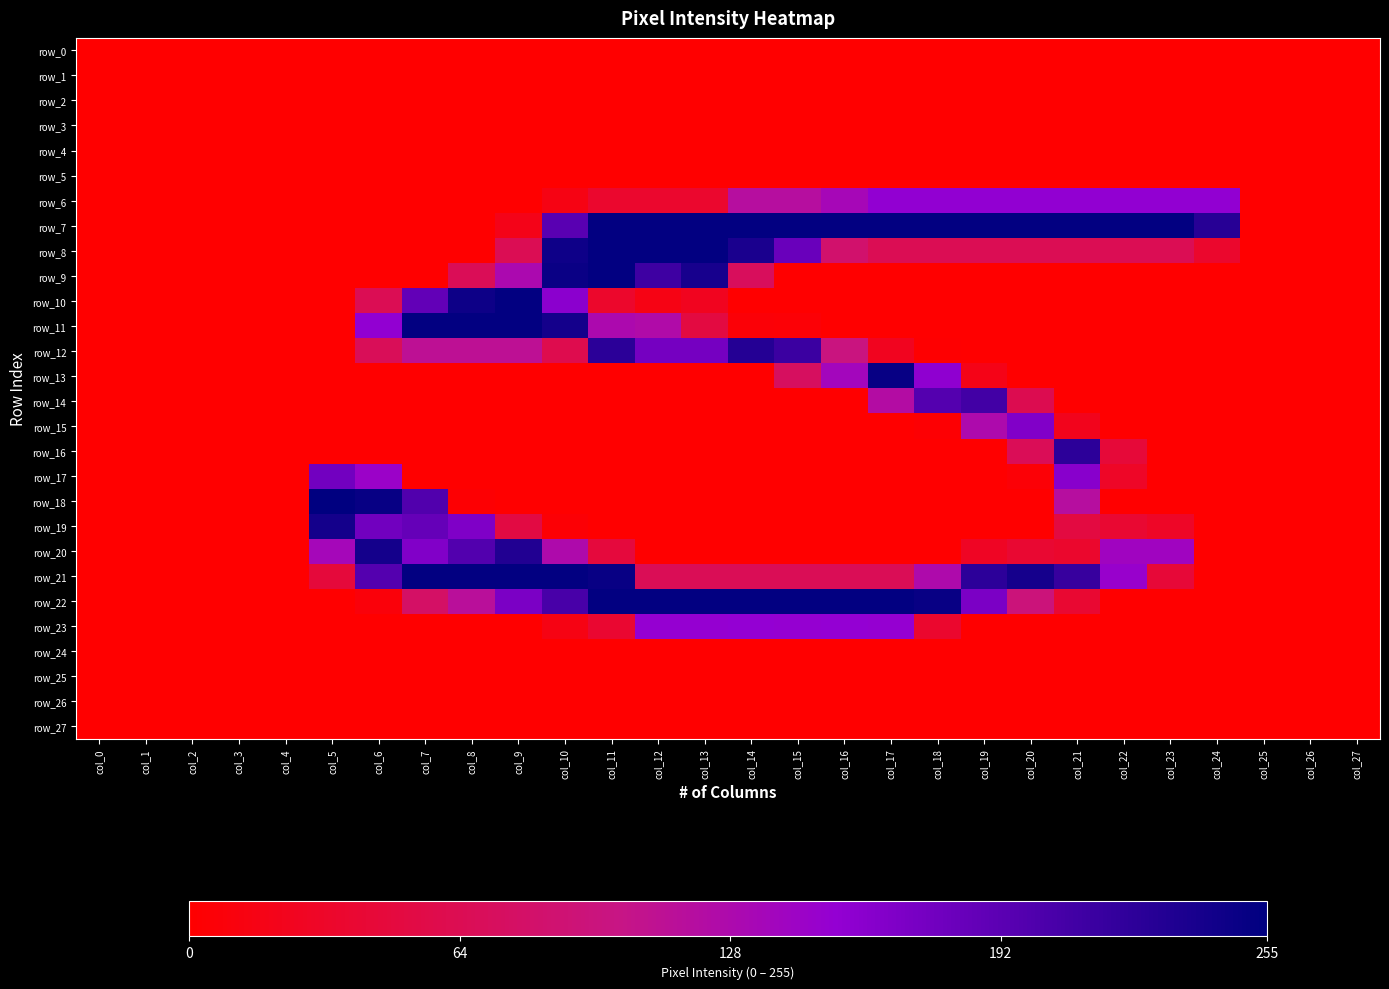

List the labels in order of row_19 value, largest first.

col_5, col_7, col_6, col_8, col_9, col_21, col_22, col_23, col_10, col_0, col_1, col_2, col_3, col_4, col_11, col_12, col_13, col_14, col_15, col_16, col_17, col_18, col_19, col_20, col_24, col_25, col_26, col_27